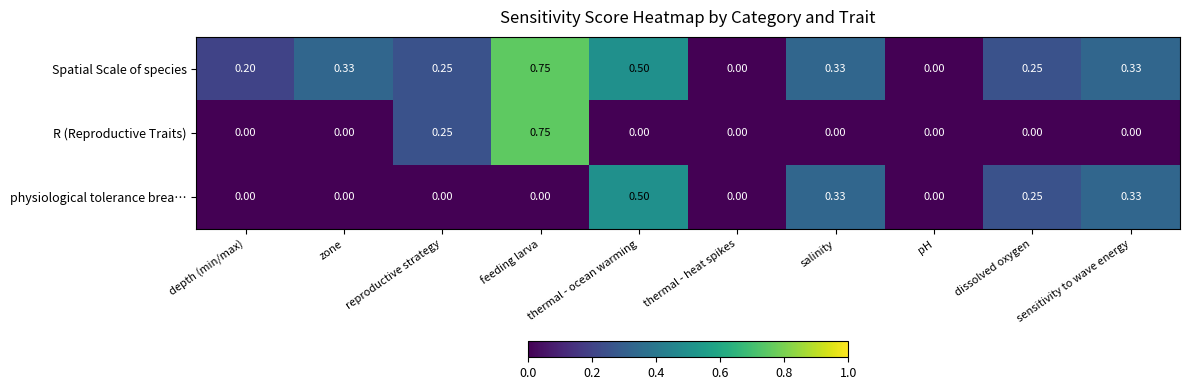

What is the total value across all series at depth (min/max)?

0.2